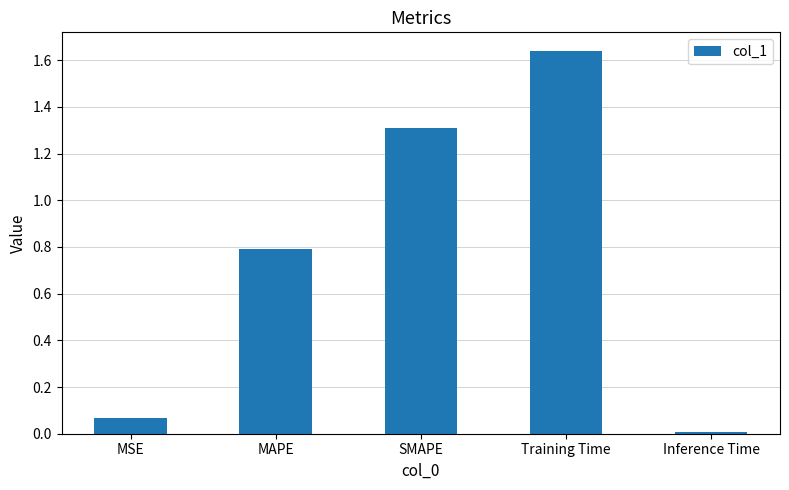

What is the label of the 4th bar from the right?

MAPE